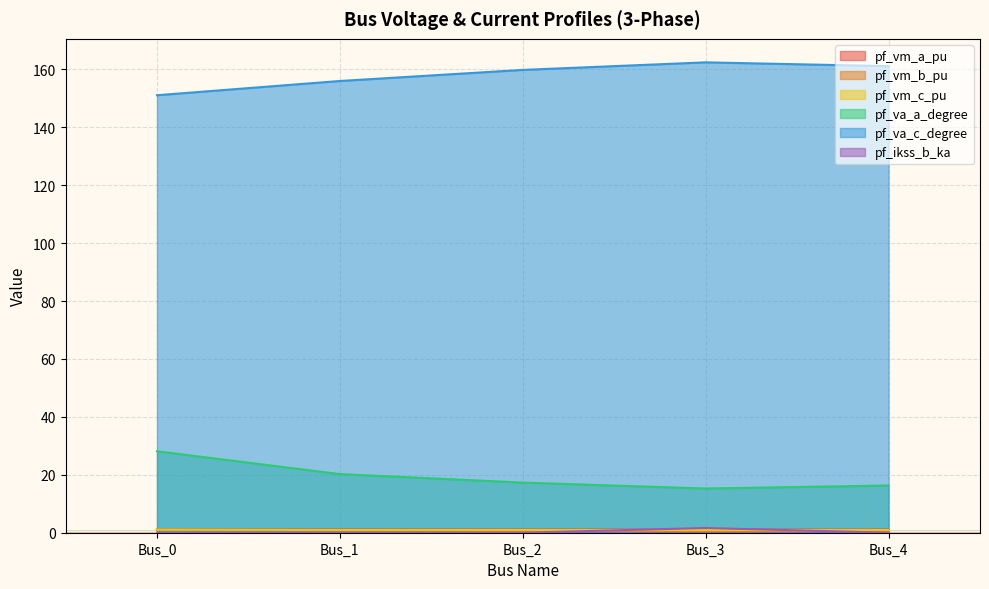

What is the value of the pf_va_a_degree point at the 4th from the left?

15.3